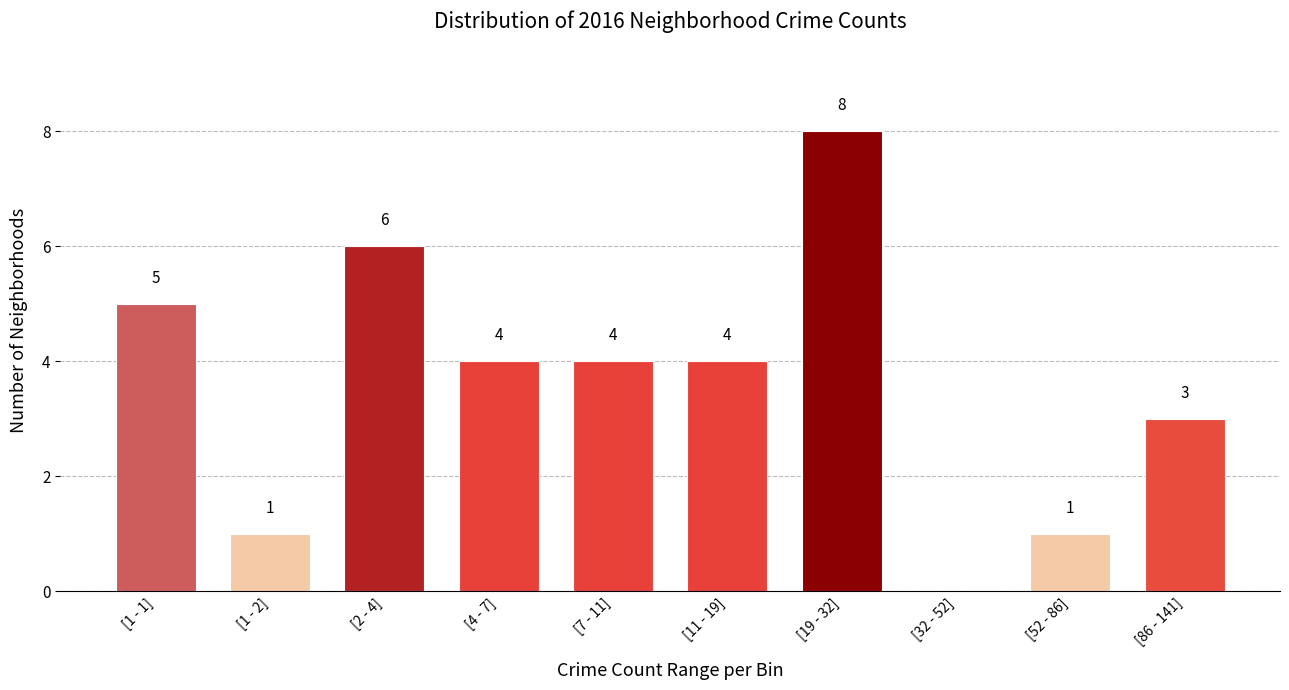

Reading left to right, list all the values displayed in this chart.

[1 - 1]=5	[1 - 2]=1	[2 - 4]=6	[4 - 7]=4	[7 - 11]=4	[11 - 19]=4	[19 - 32]=8	[32 - 52]=0	[52 - 86]=1	[86 - 141]=3